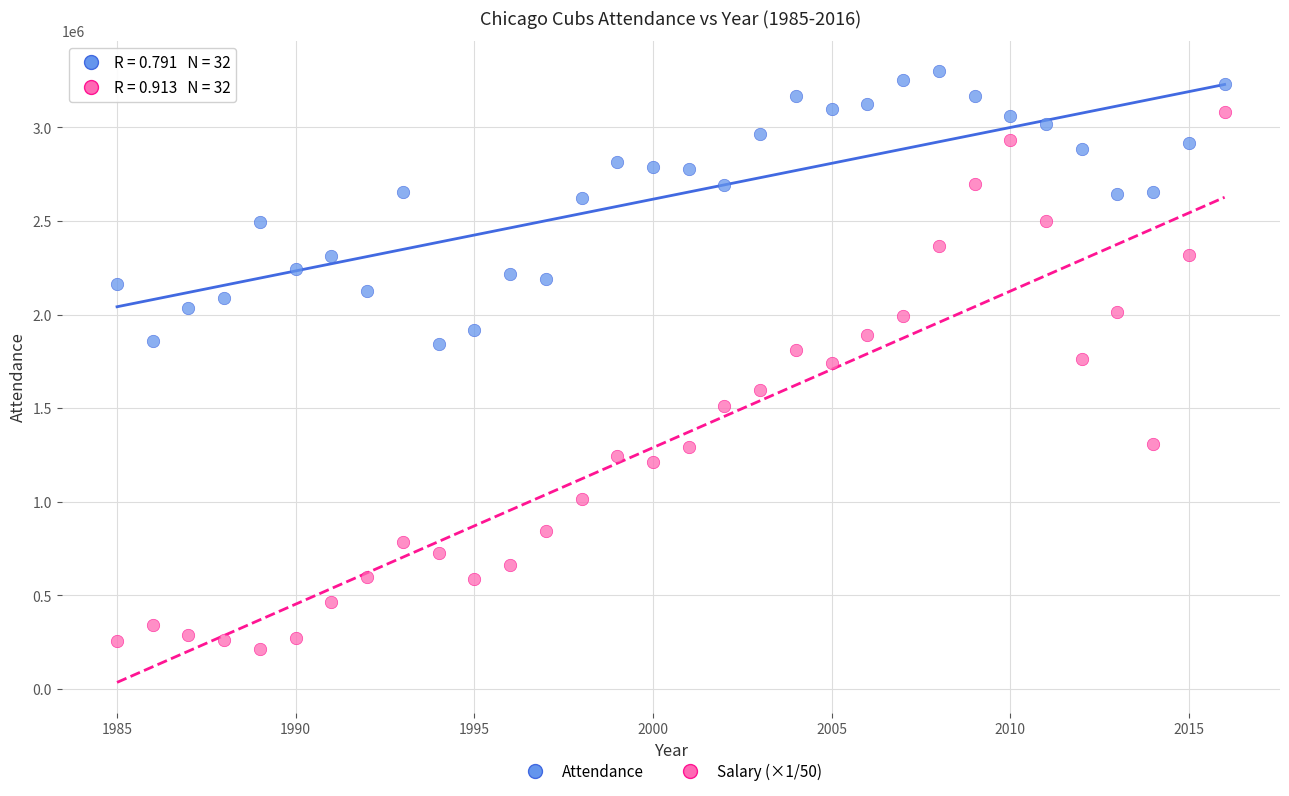

Which series contains the lowest Y value?

Salary (×1/50)